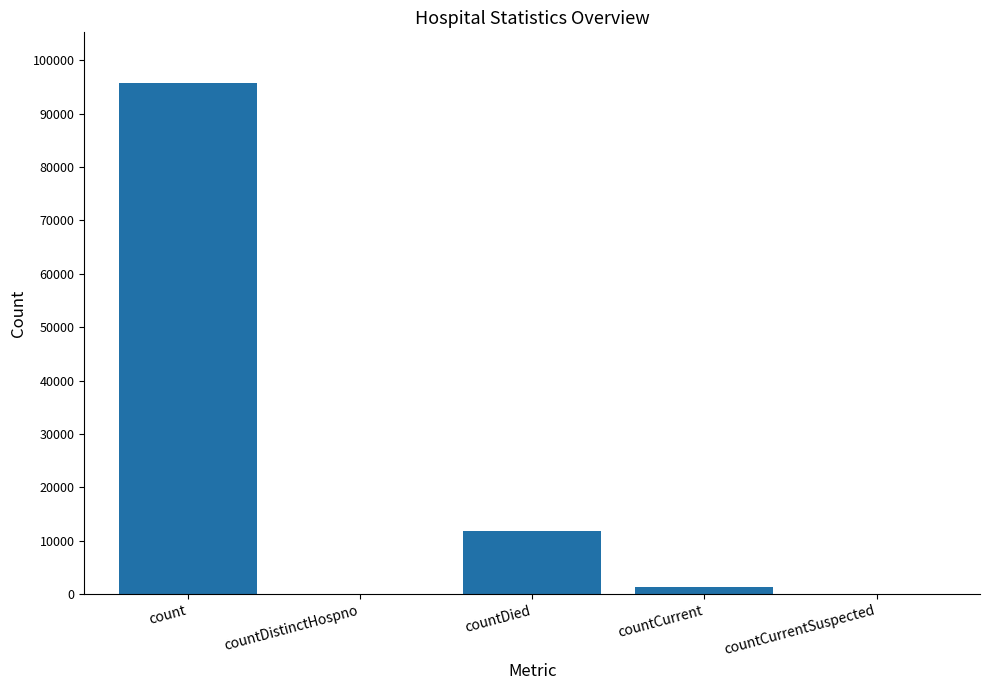

The chart shows a value of 36269 at countDistinctHospno. True or false?

False